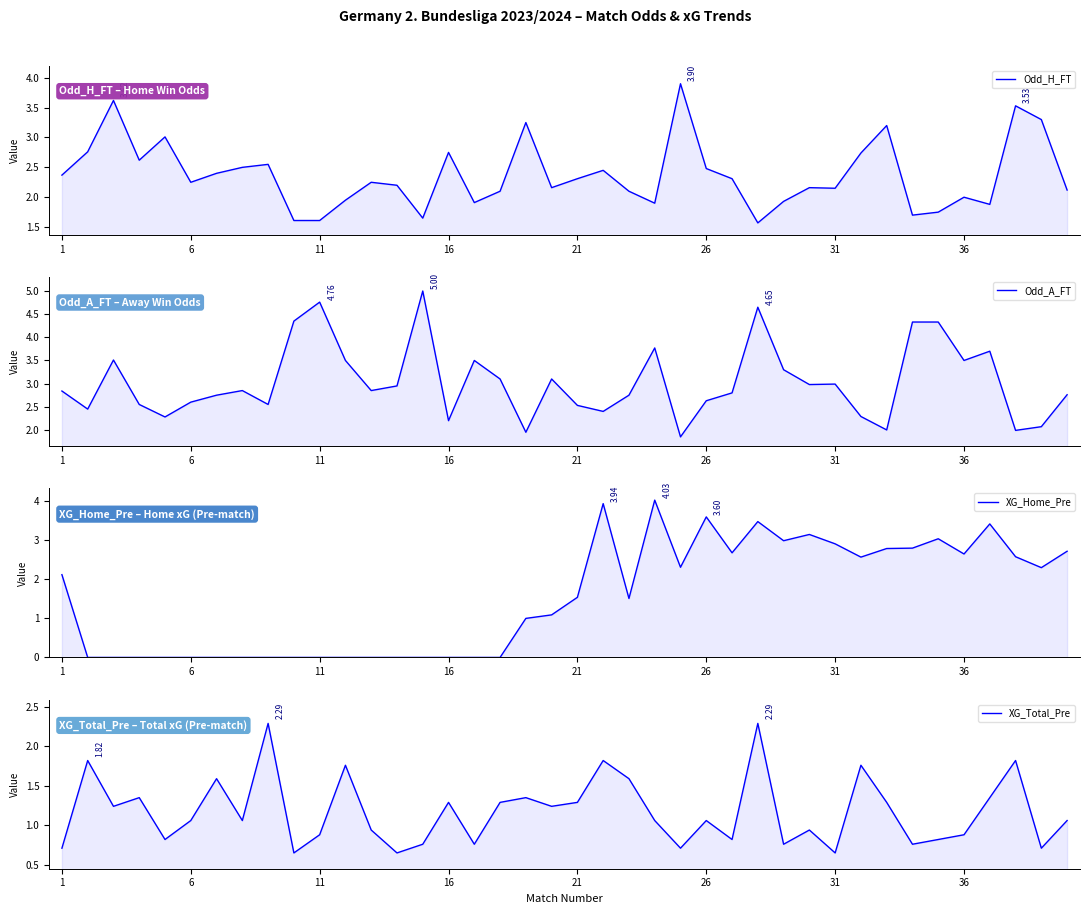

Which series has the largest range (max minus min)?

XG_Home_Pre